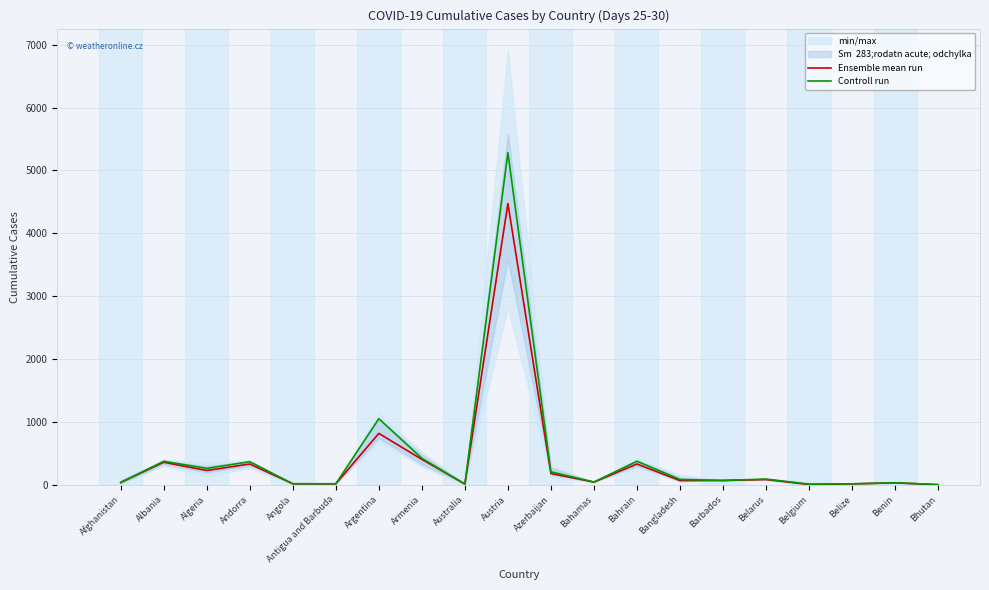

Reading left to right, transcribe all the data shown in this chart.

Ensemble mean run: Afghanistan=40	Albania=361	Algeria=230	Andorra=334	Angola=19	Antigua and Barbuda=19	Argentina=820	Armenia=407	Australia=15	Austria=4474	Azerbaijan=182	Bahamas=46	Bahrain=334	Bangladesh=70	Barbados=72	Belarus=86	Belgium=8	Belize=18	Benin=35	Bhutan=5
Controll run: Afghanistan=40	Albania=377	Algeria=264	Andorra=370	Angola=19	Antigua and Barbuda=19	Argentina=1054	Armenia=424	Australia=15	Austria=5283	Azerbaijan=209	Bahamas=47	Bahrain=377	Bangladesh=88	Barbados=72	Belarus=94	Belgium=13	Belize=18	Benin=35	Bhutan=5